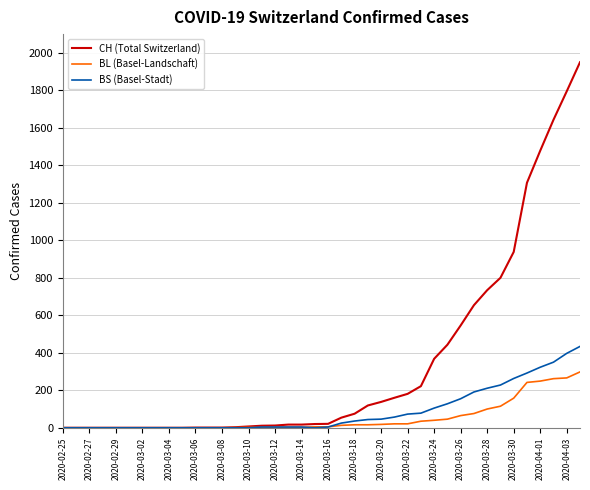

Which series has the largest range (max minus min)?

CH (Total Switzerland)